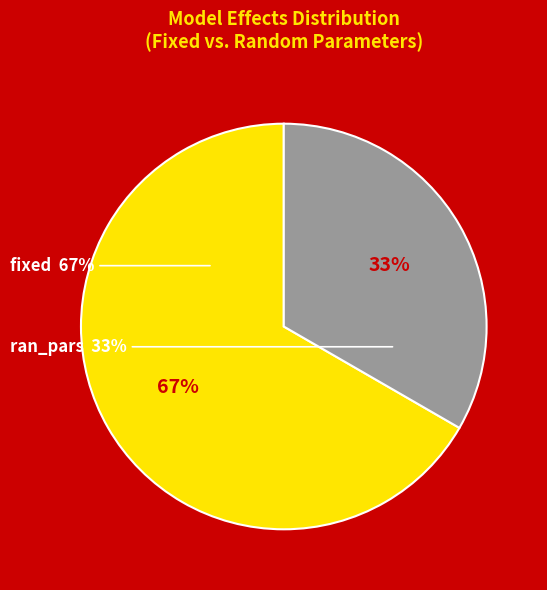

Which category has the biggest portion of the pie?

fixed